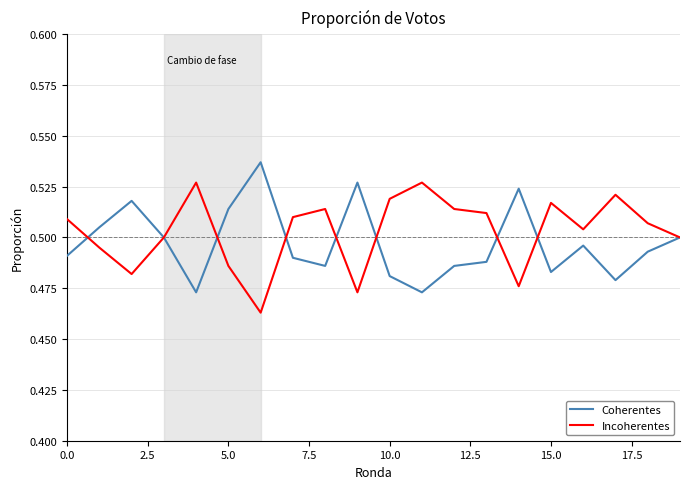

Which series has the largest range (max minus min)?

Coherentes